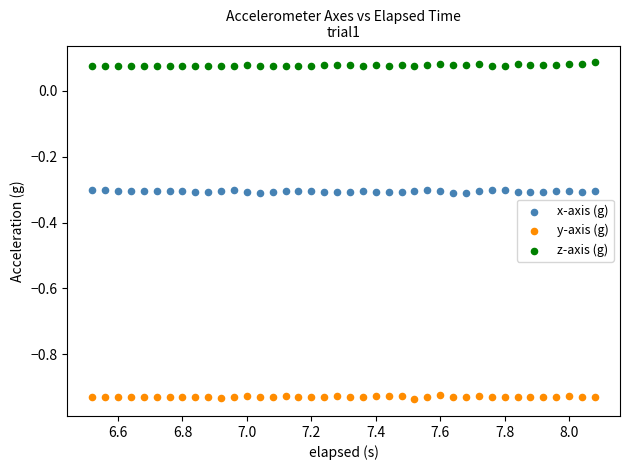

What is the X range (max minus min) for the scatter plot?

1.6